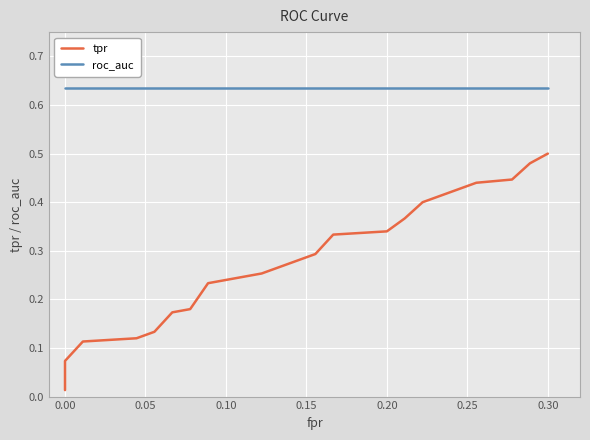

What is the sum of all tpr values?

5.8